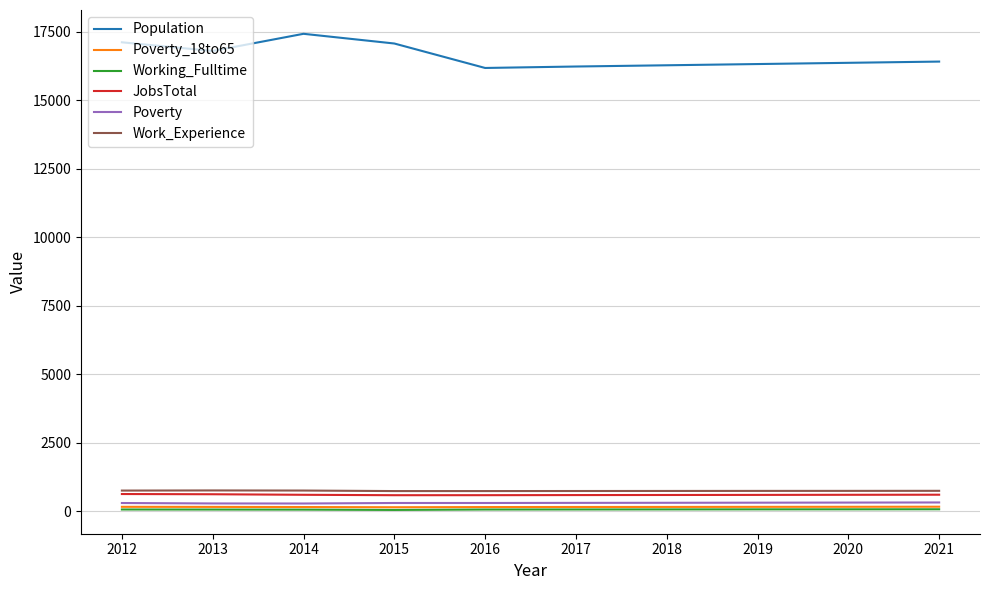

True or false: JobsTotal and Population intersect in this chart.

False